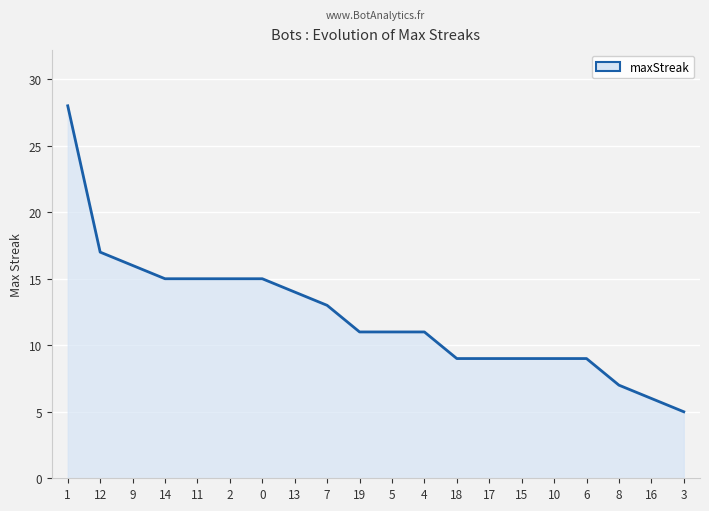

What is the change in value from 1 to 3?

-23